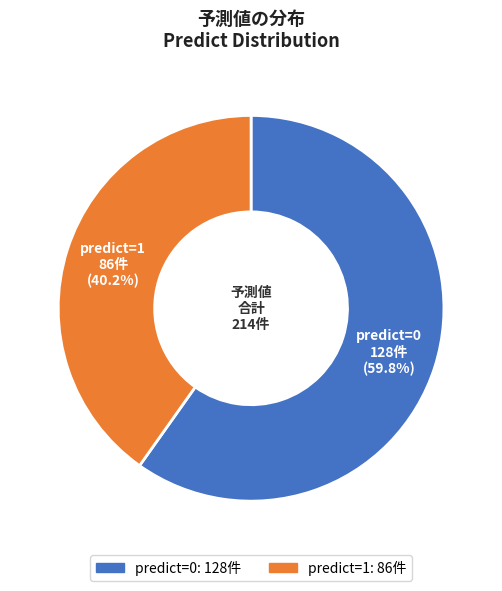

Is there a majority slice in this chart?

Yes